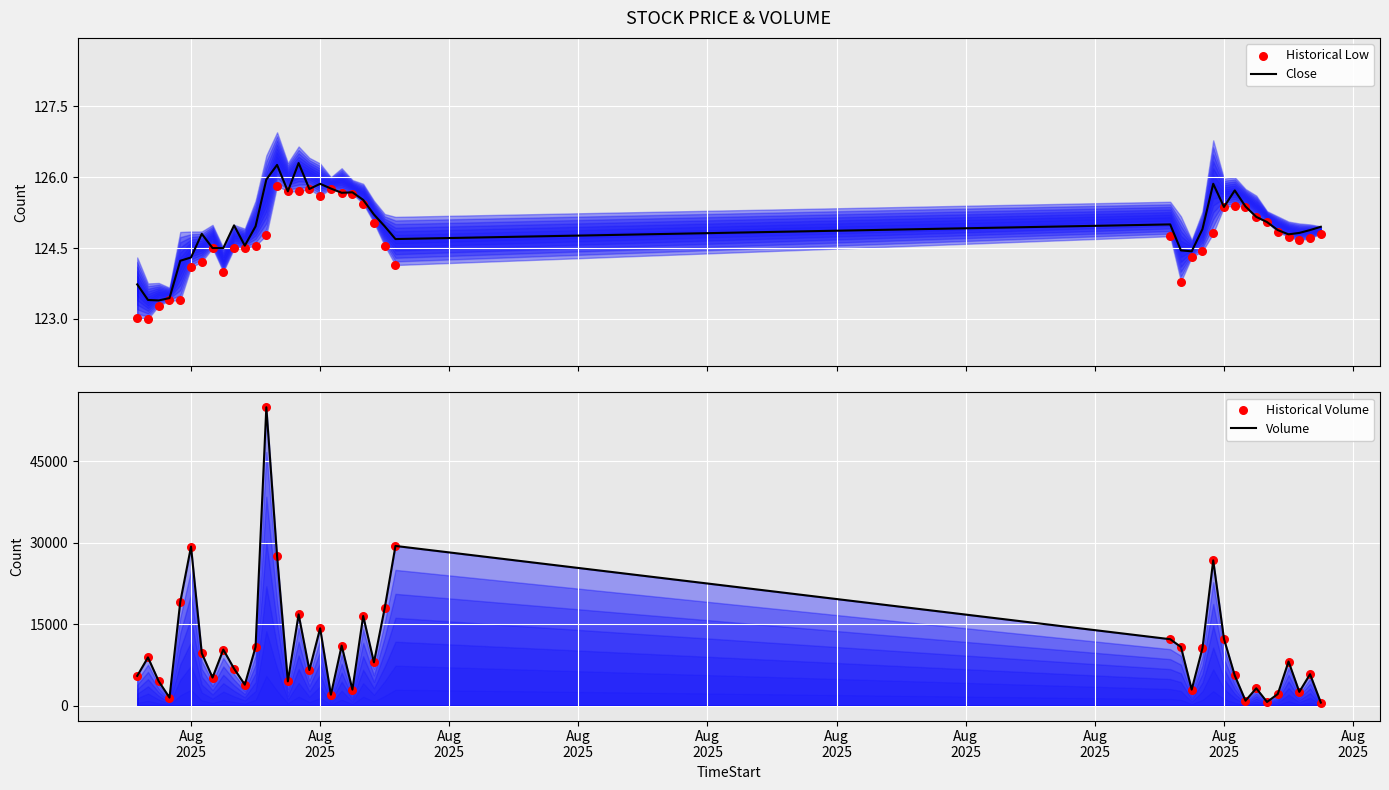

What is the maximum value for Close?

126.3